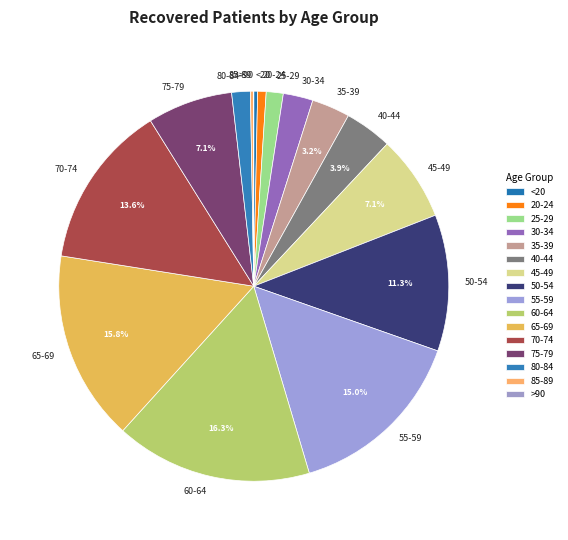

Does 70-74 represent more than half of the total?

No